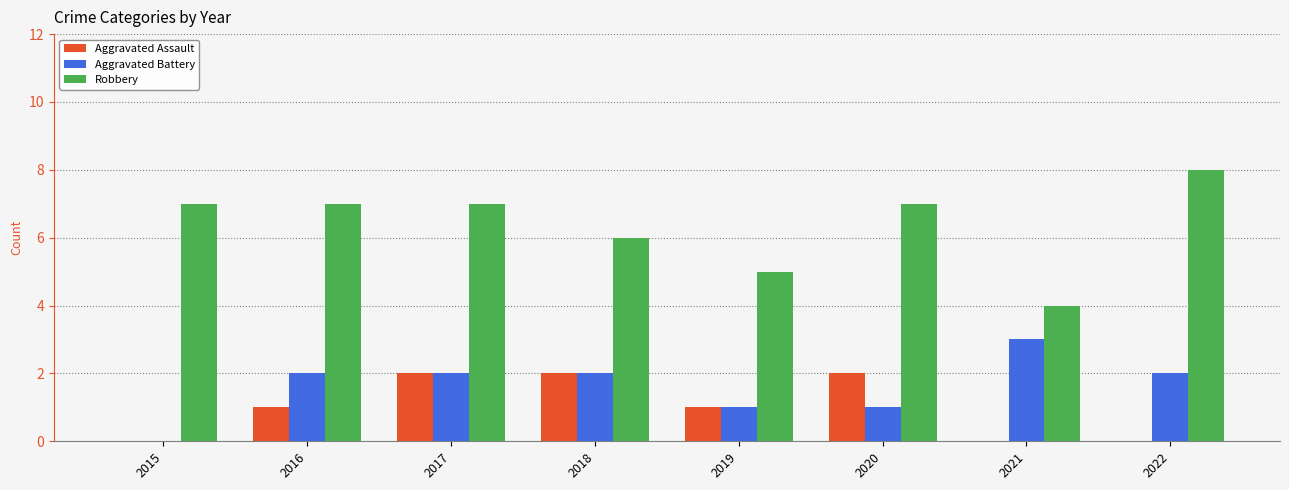

Is it true that Aggravated Assault equals 2 at 2017?

True